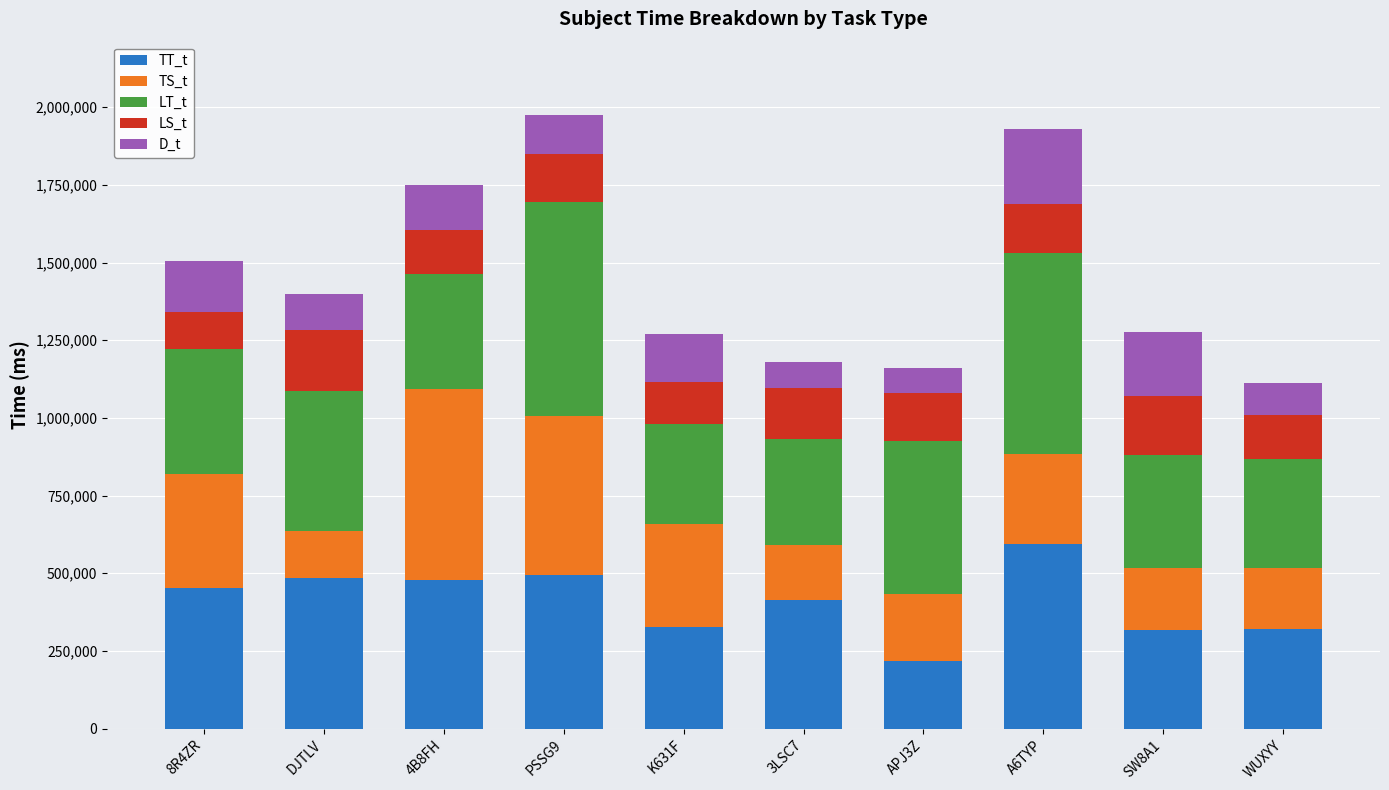

What is the total value across all series at 4B8FH?

1748970